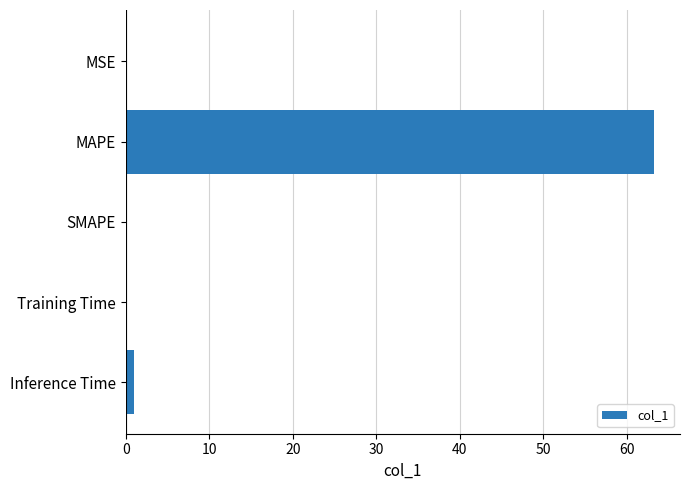

Which category has the highest value across all series?

MAPE